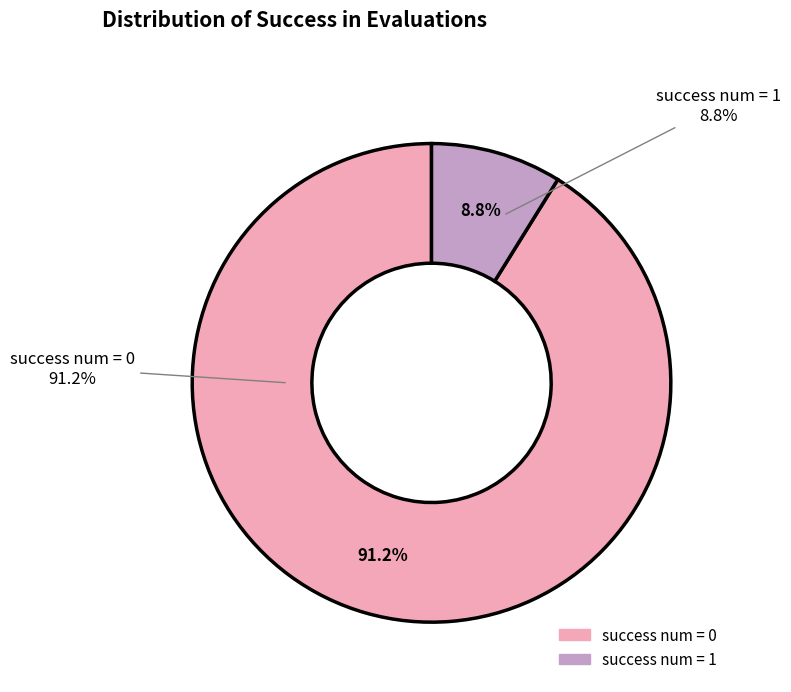

How many slices are in this pie chart?

2